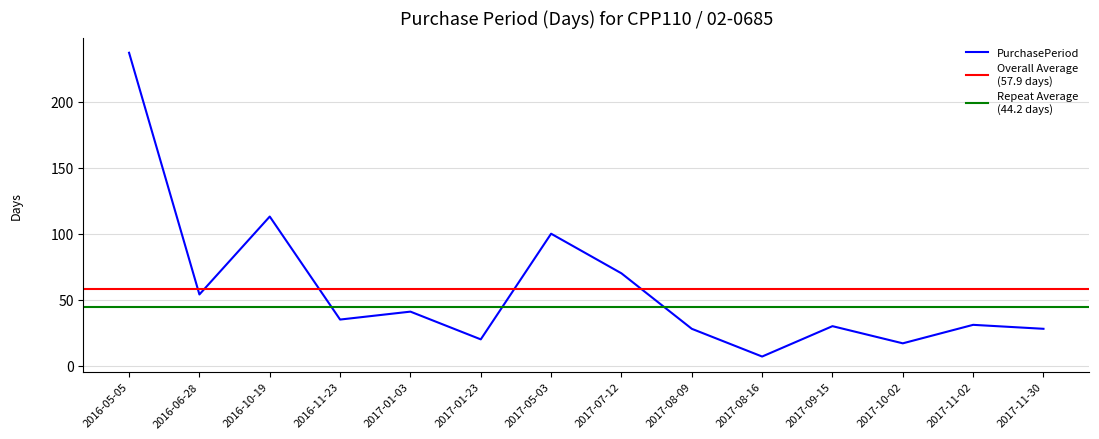

List the labels in order of value, largest first.

2016-05-05, 2016-10-19, 2017-05-03, 2017-07-12, 2016-06-28, 2017-01-03, 2016-11-23, 2017-11-02, 2017-09-15, 2017-08-09, 2017-11-30, 2017-01-23, 2017-10-02, 2017-08-16